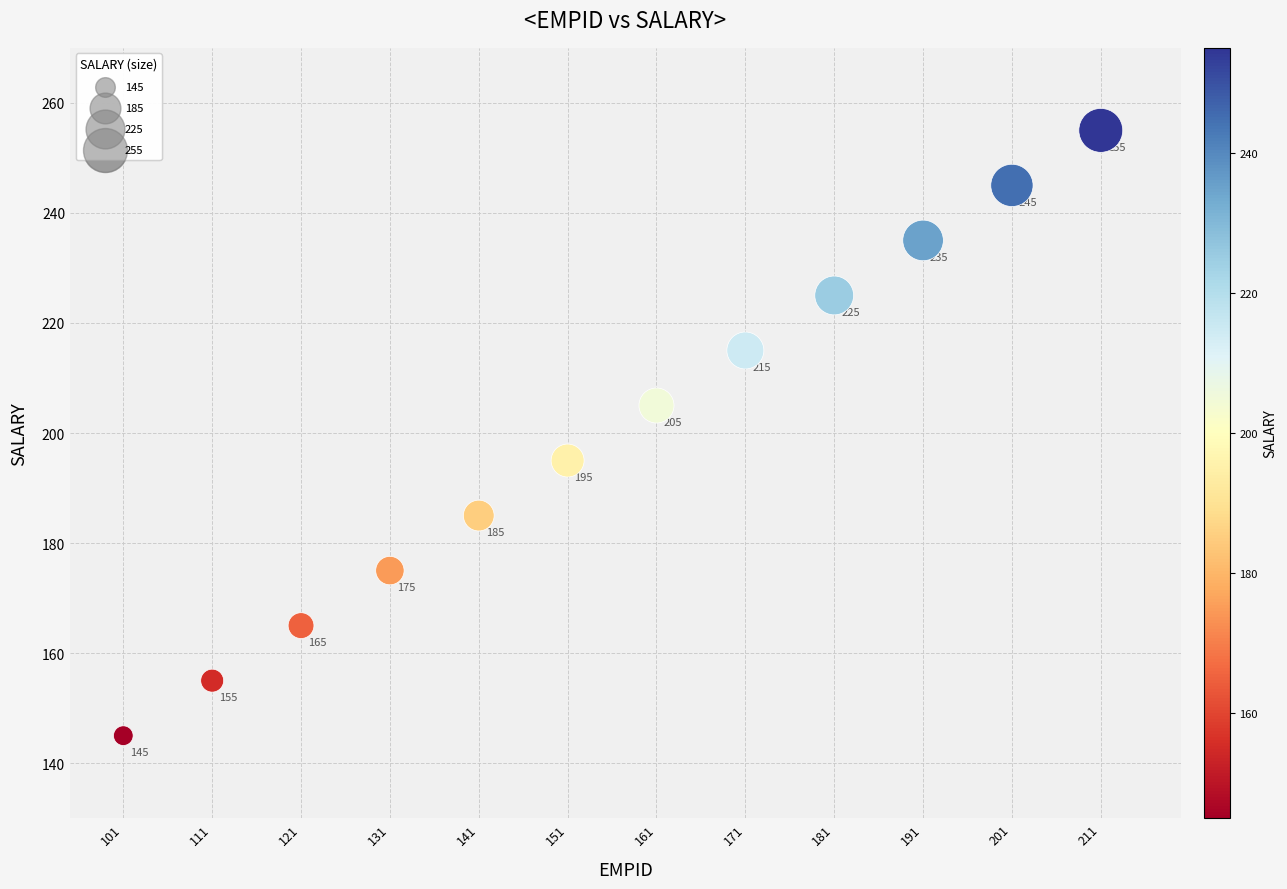

What Y value in the scatter plot is closest to 200?

195